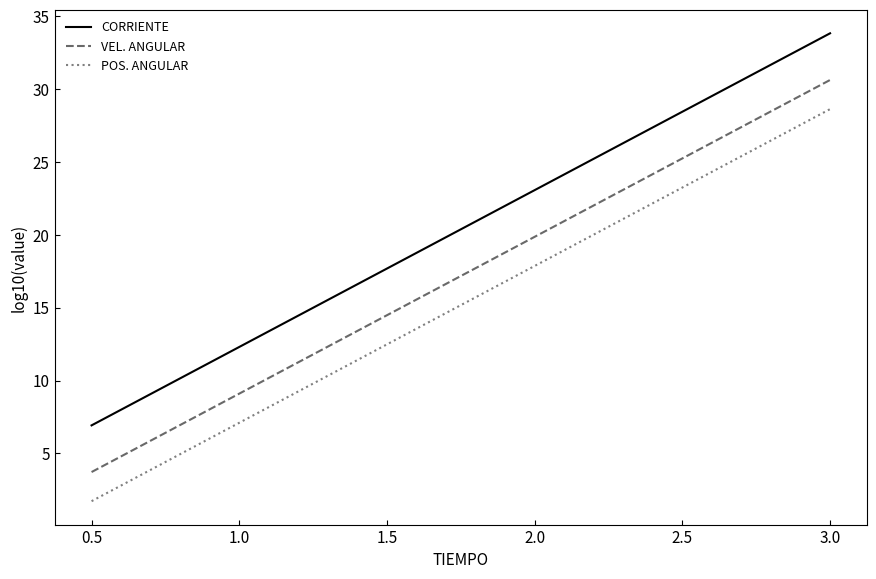

Which category has the highest value across all series?

3.0